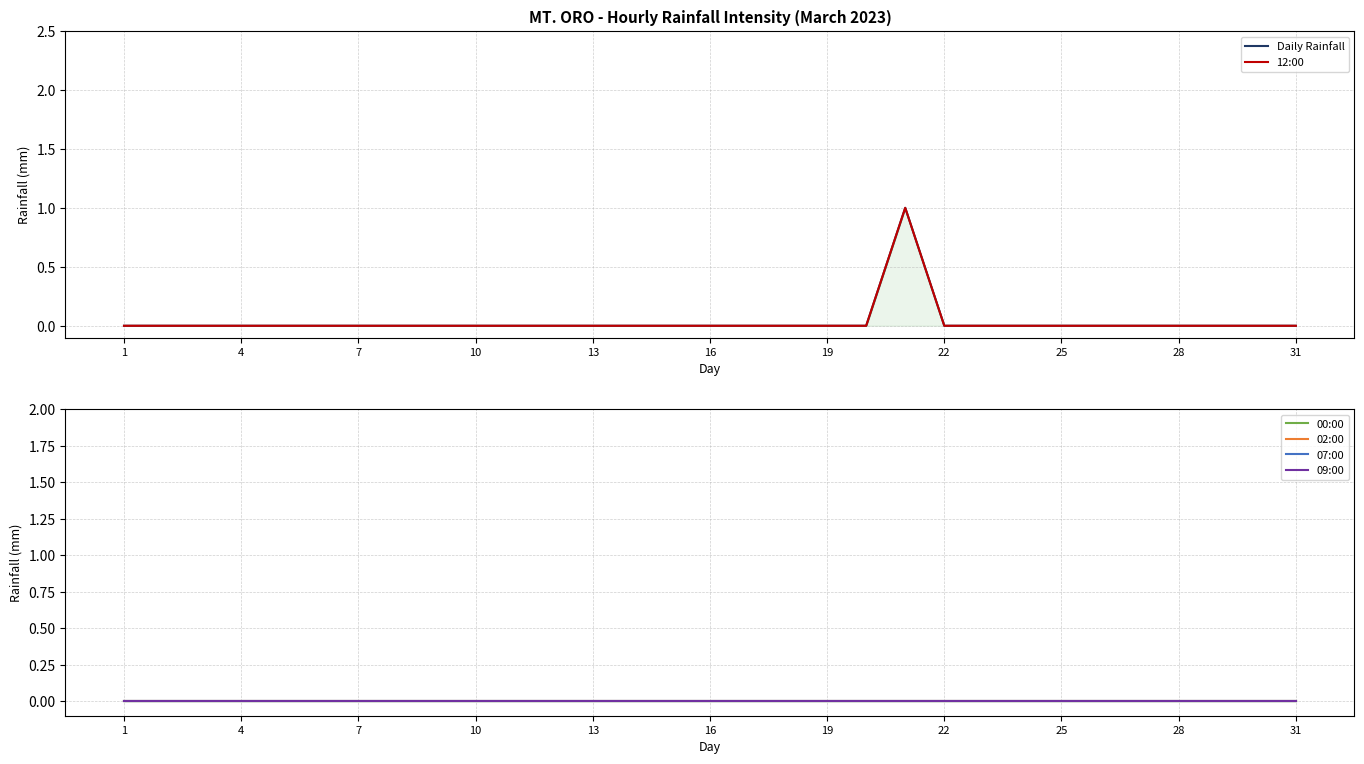

Is the value of 02:00 at 31 greater than the value of Daily Rainfall at 25?

No